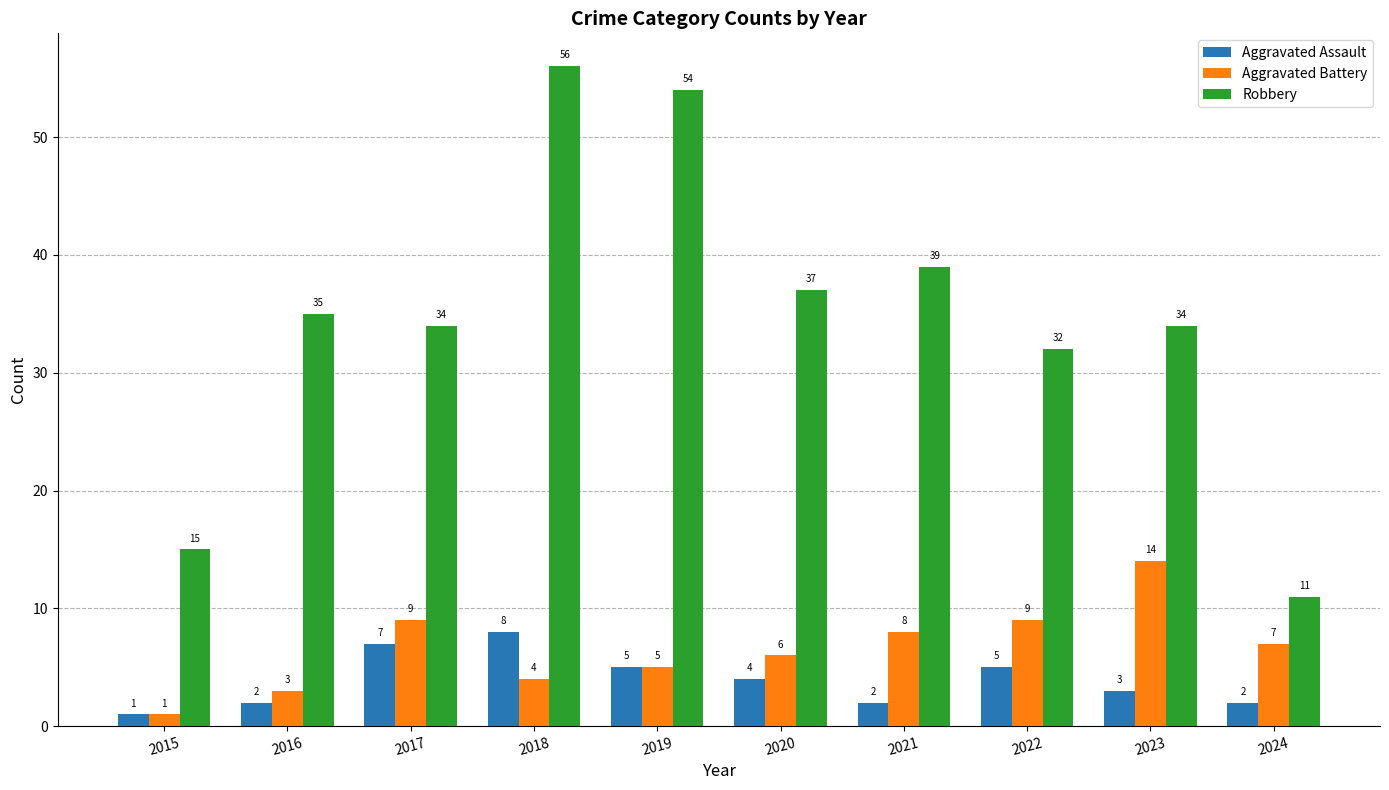

At which label does Aggravated Assault reach its minimum?

2015